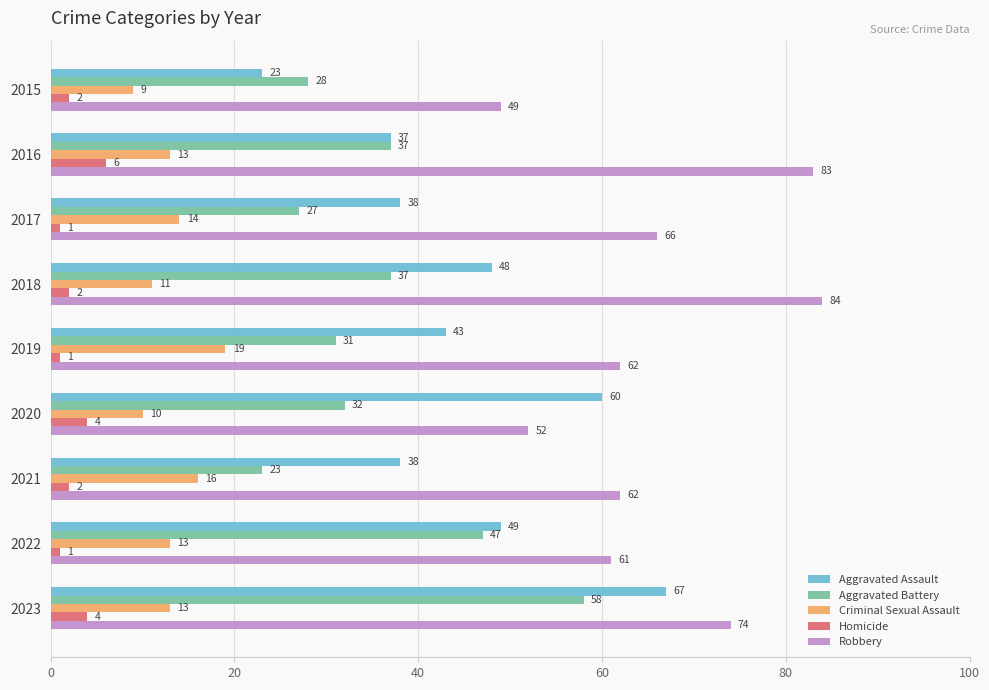

What is the average value of the Aggravated Battery series?

36